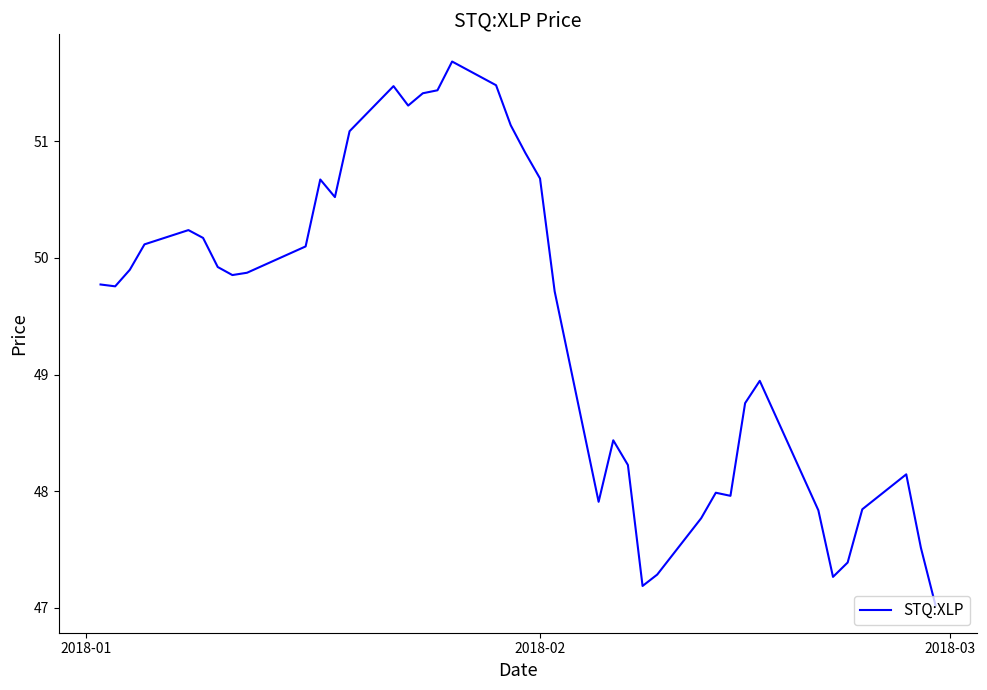

What is the difference between the maximum and minimum values?

4.7